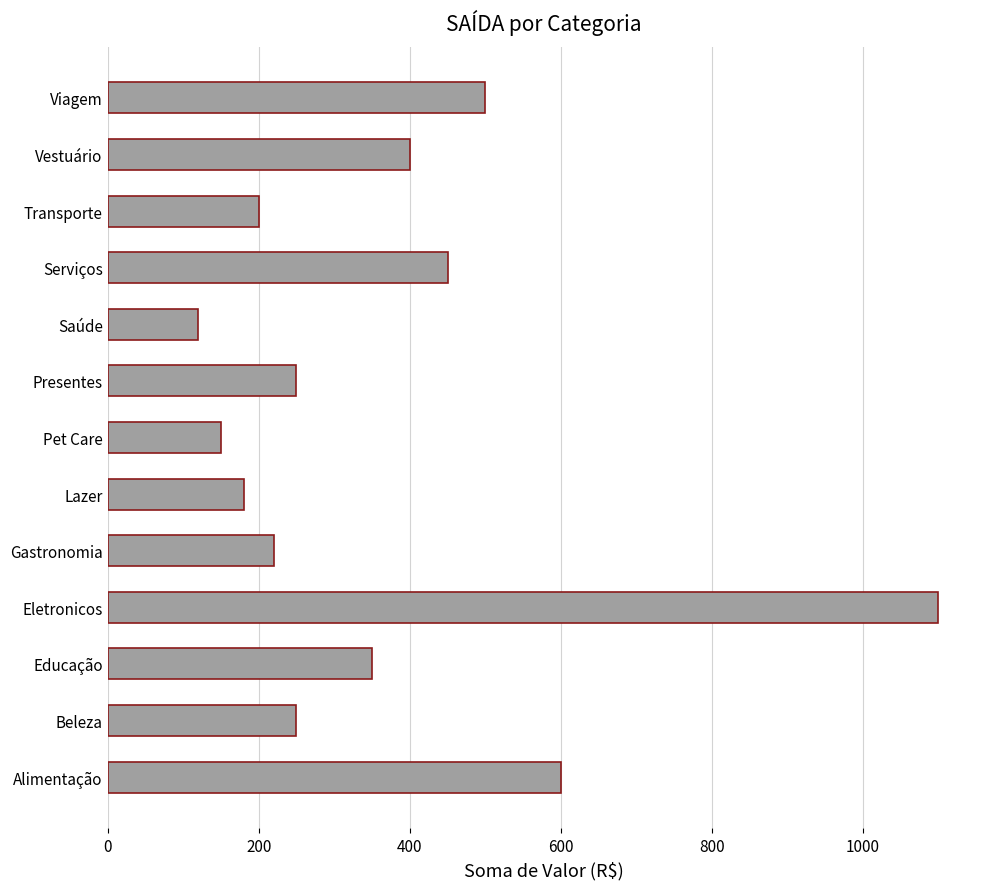

How many series are shown in this chart?

1